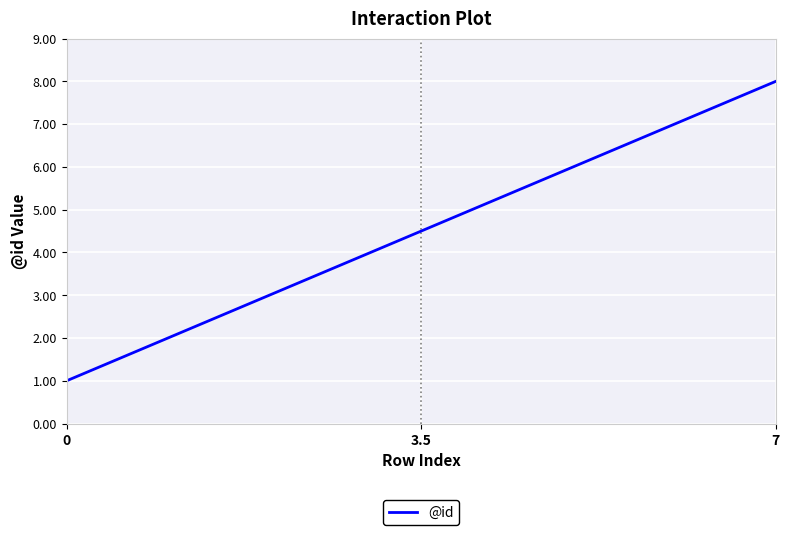

What is the greatest value displayed?

8